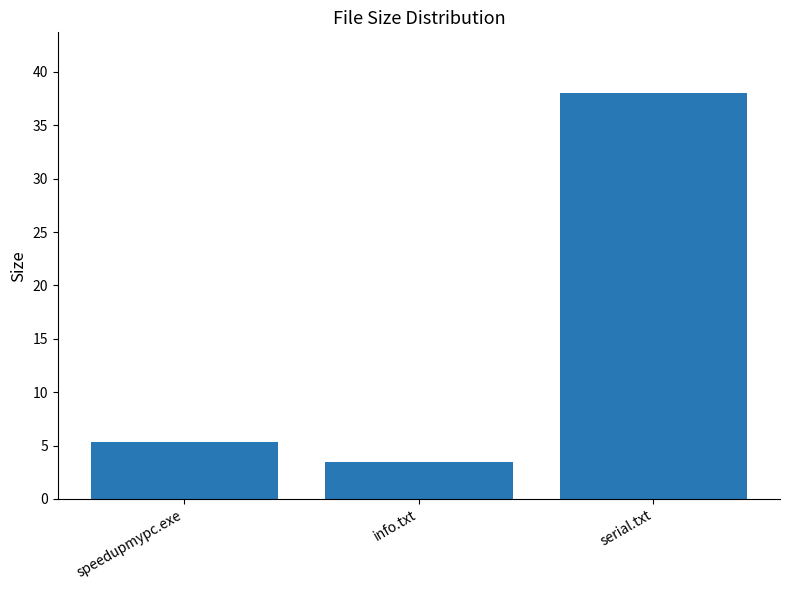

What is the value of the 3rd bar from the left?

38.0